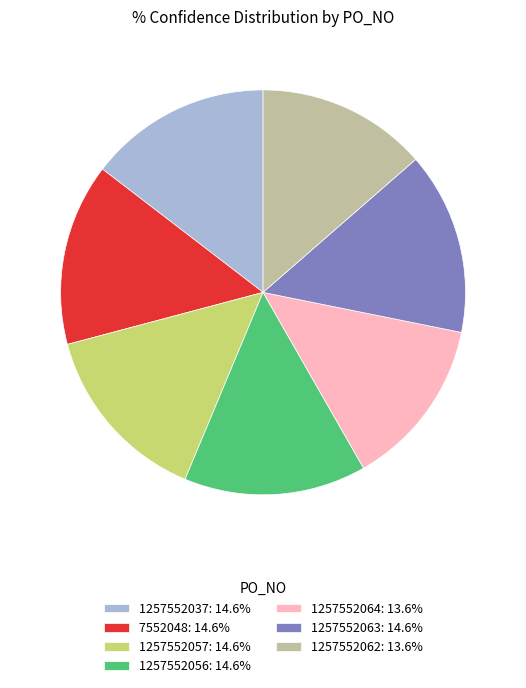

True or false: 1257552057 accounts for 15% of the total.

True